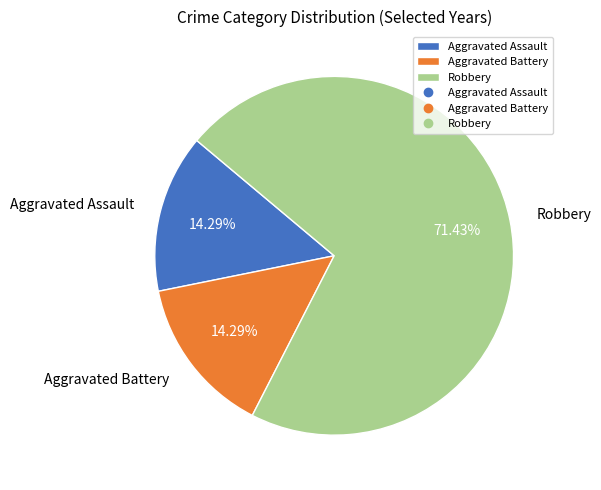

How many slices are in this pie chart?

3